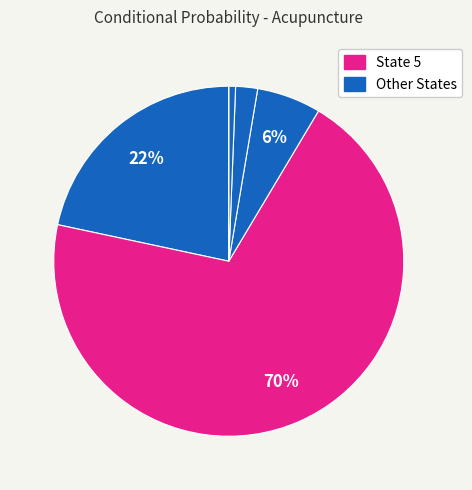

How many segments does this pie chart have?

6